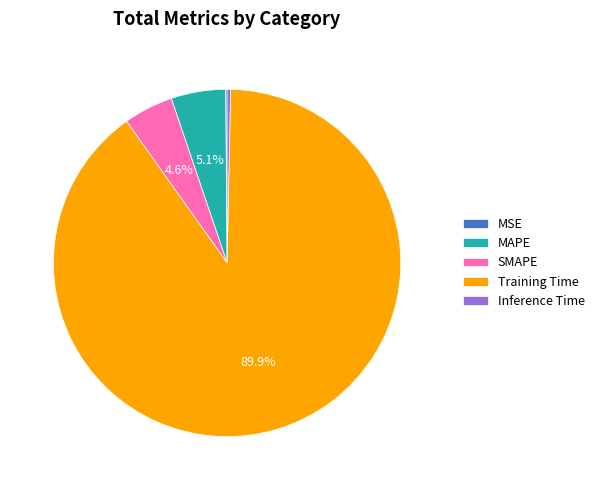

Between MAPE and Inference Time, which is larger?

MAPE